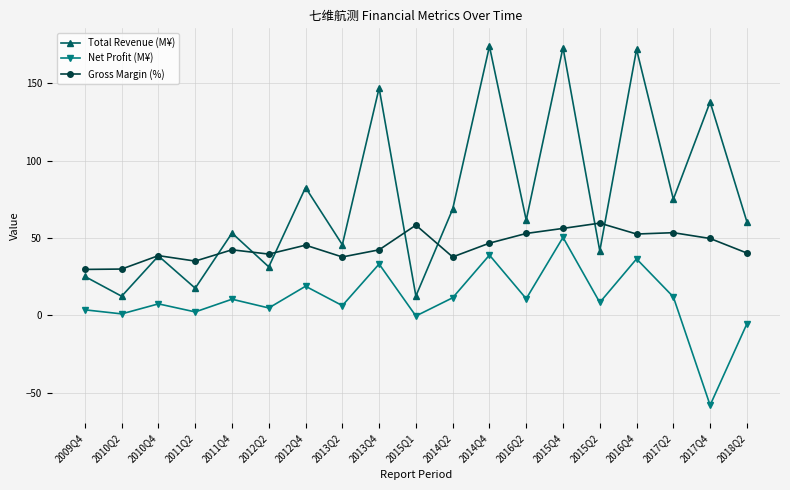

True or false: Net Profit (M¥) has a value of 11.4 at 2014Q2.

True